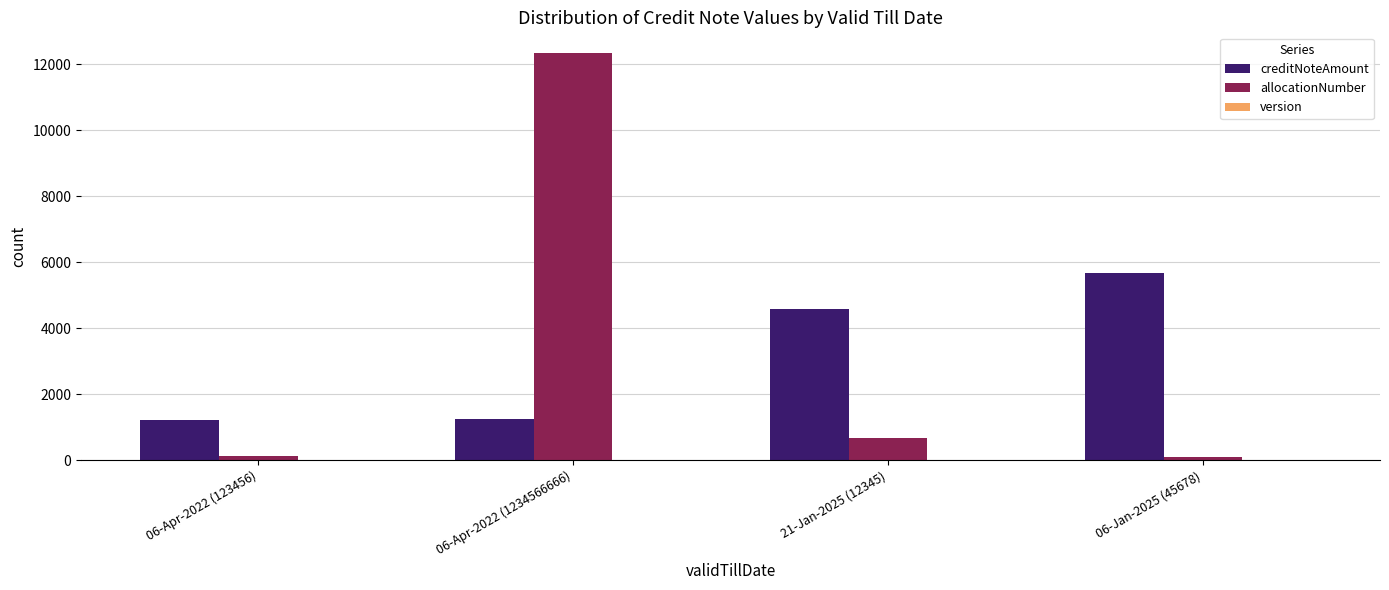

What is the maximum value shown in the chart?

12345